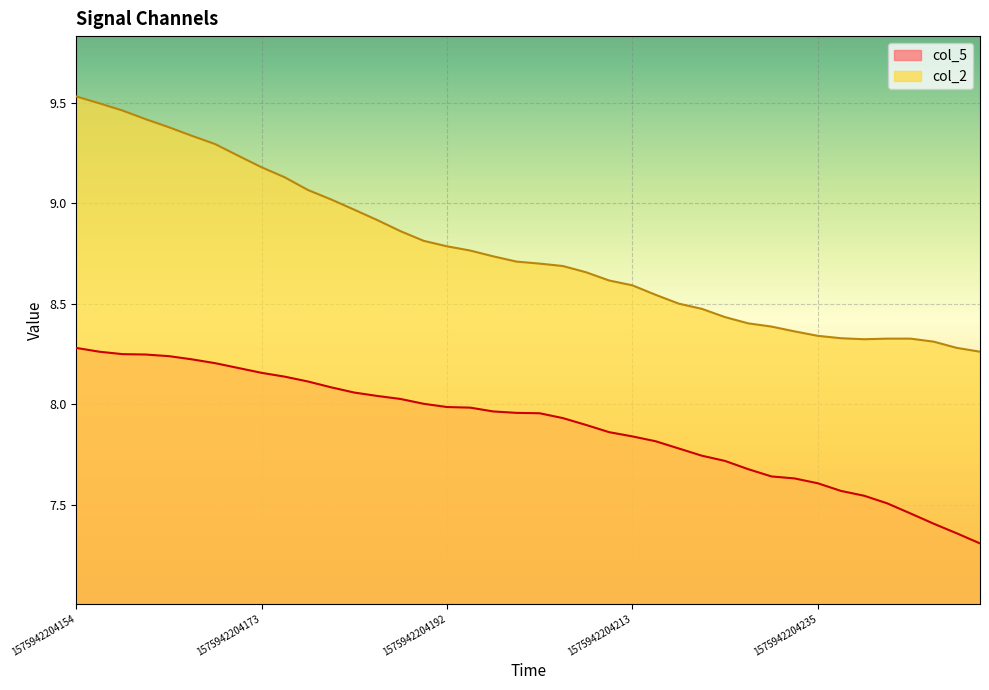

What are all the series names shown in the legend?

col_5 line, col_2 line